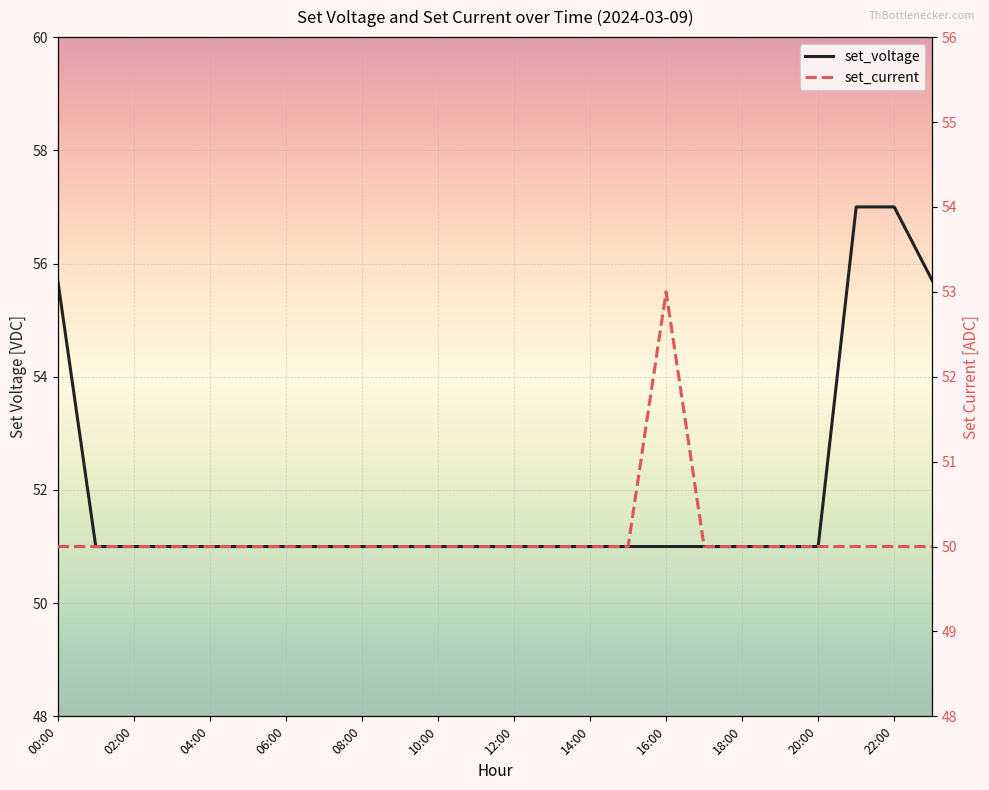

List the labels in order of set_voltage value, largest first.

21, 22, 00:00, 23, 02:00, 04:00, 06:00, 08:00, 10:00, 12:00, 14:00, 16:00, 18:00, 20:00, 22:00, 12, 13, 14, 15, 16, 17, 18, 19, 20